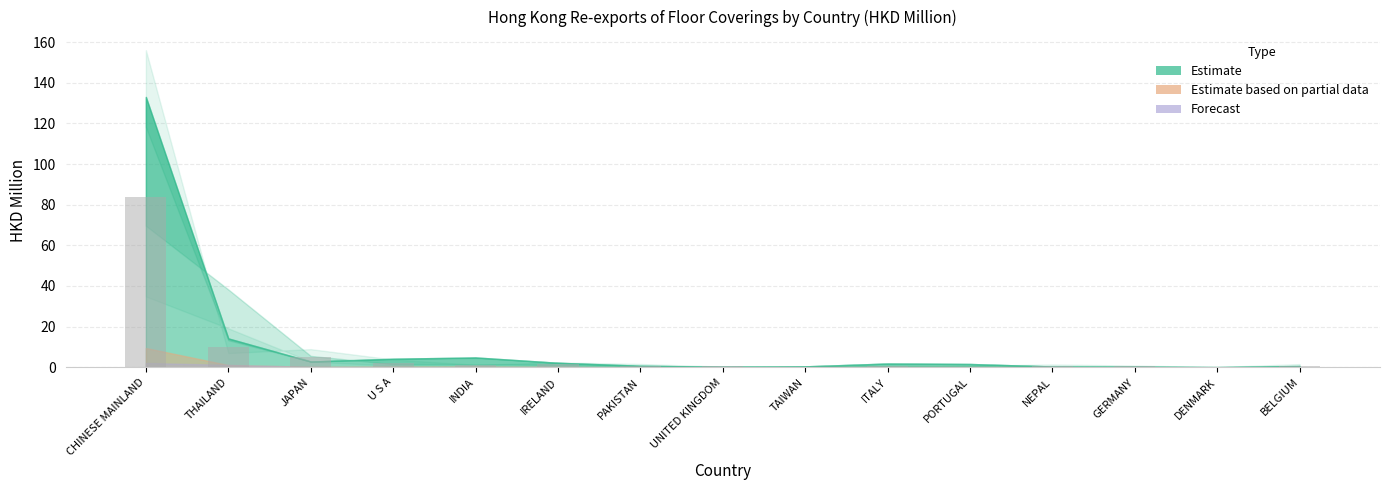

What is the sum of all values?

106.8